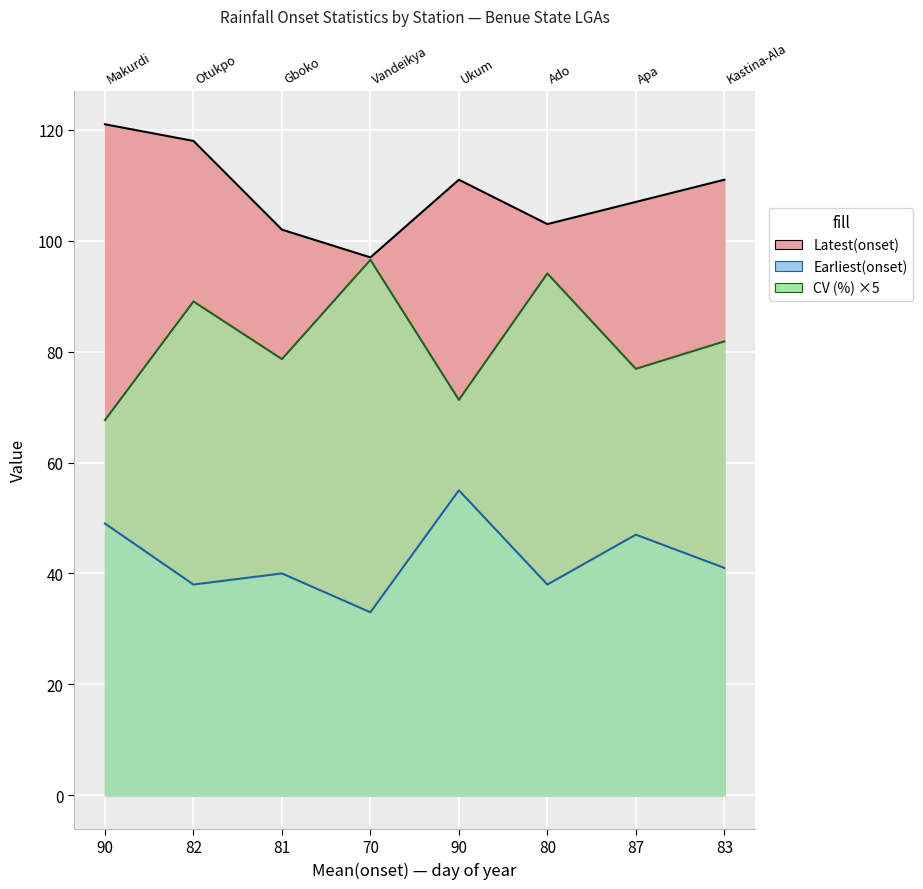

Which series has the largest total across all categories?

Latest(onset)